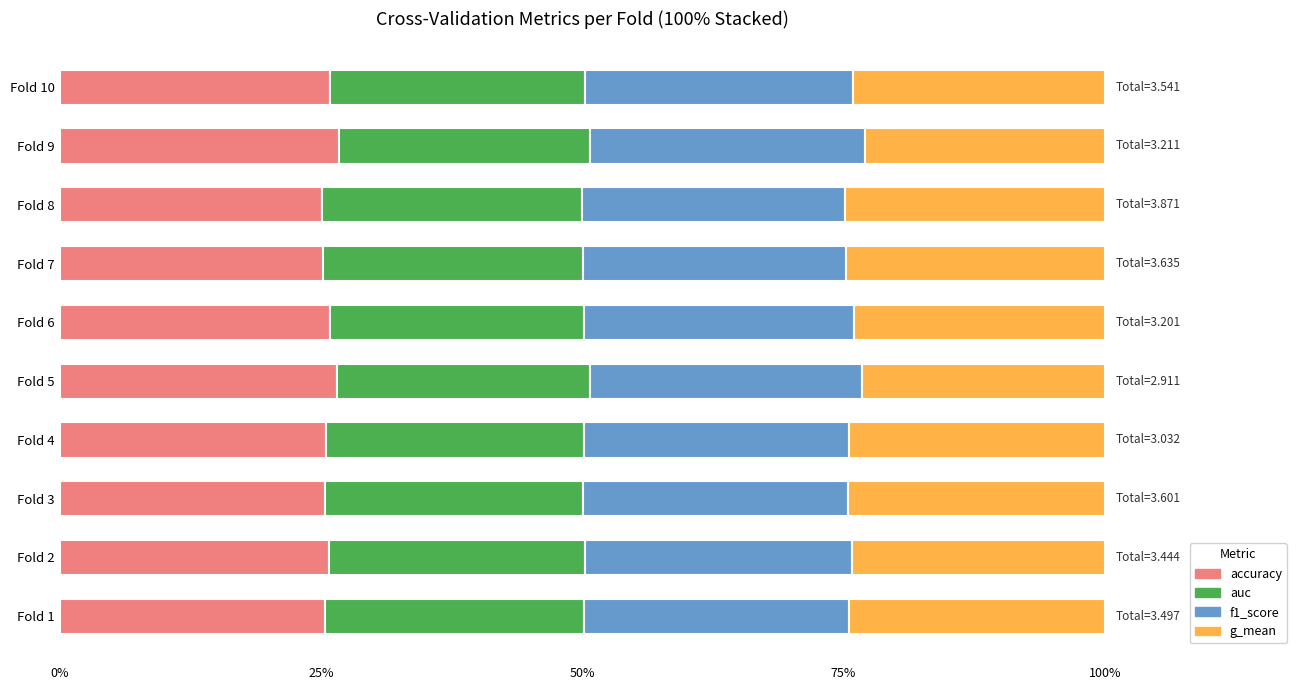

What are all the series names shown in the legend?

accuracy, auc, f1_score, g_mean